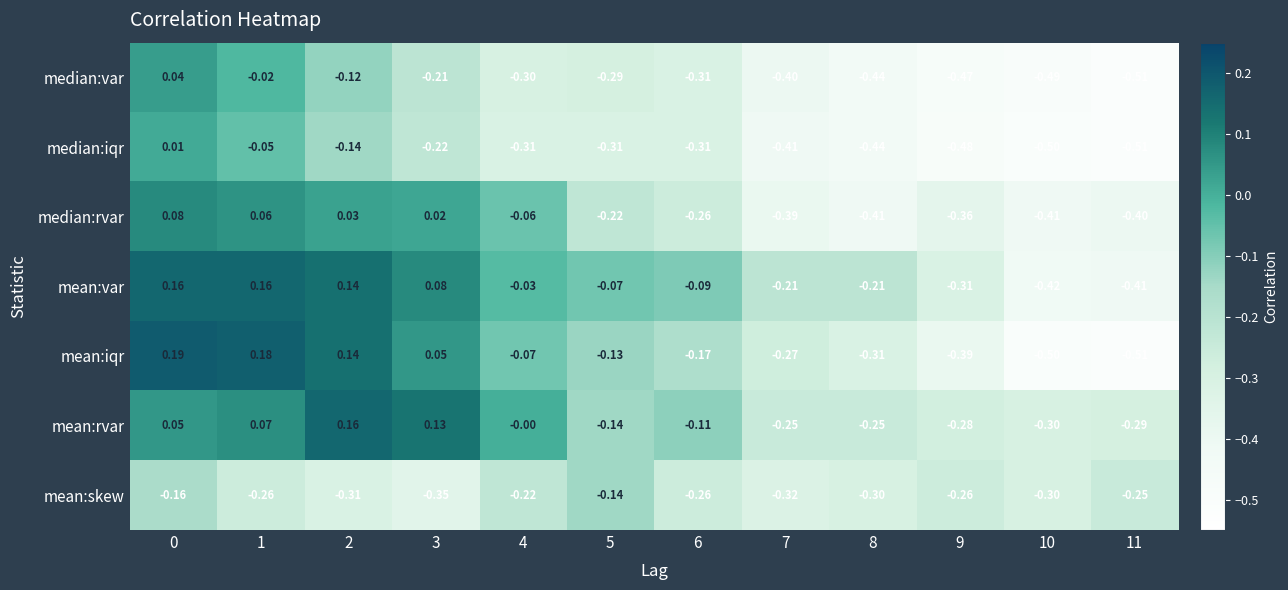

Which series has the largest range (max minus min)?

mean:iqr